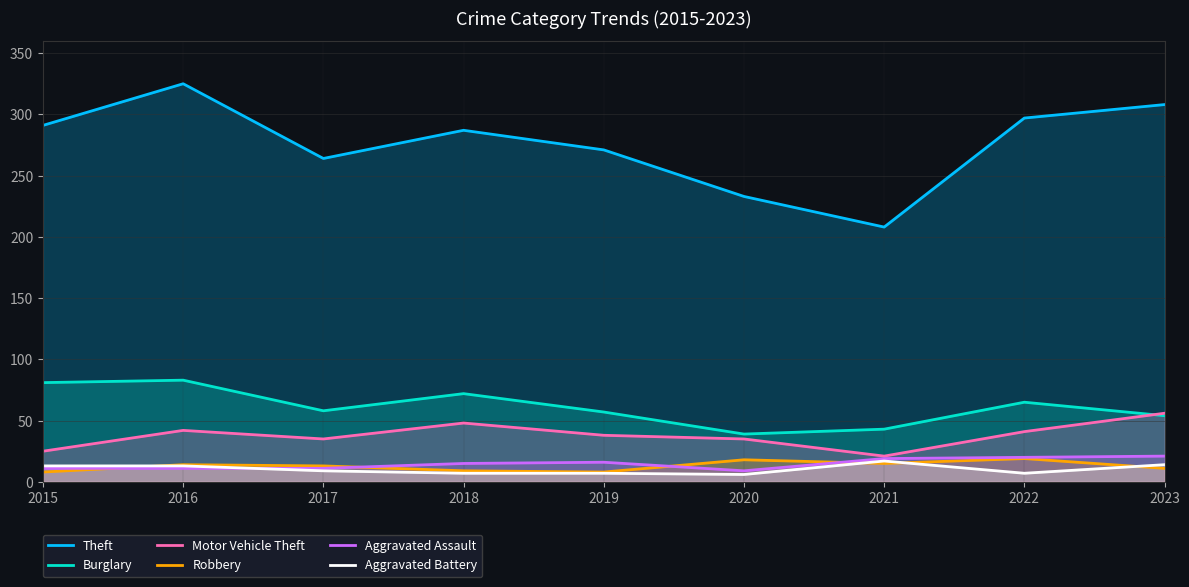

What is the value of the Aggravated Assault point at the 7th from the left?

19